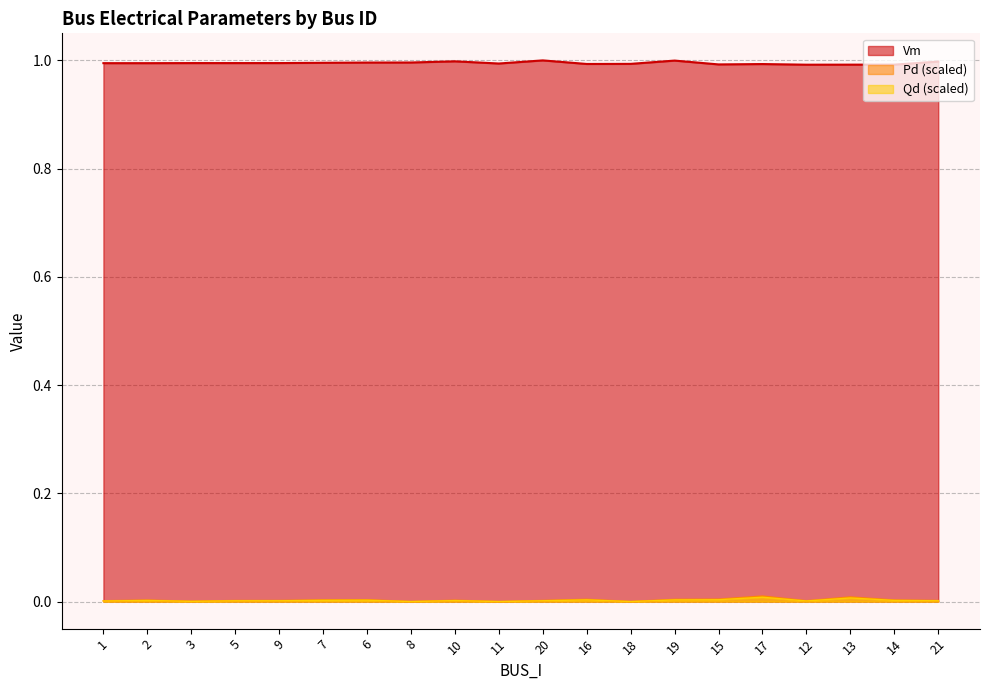

What is the spread (max minus min) of values at 5?

1.0